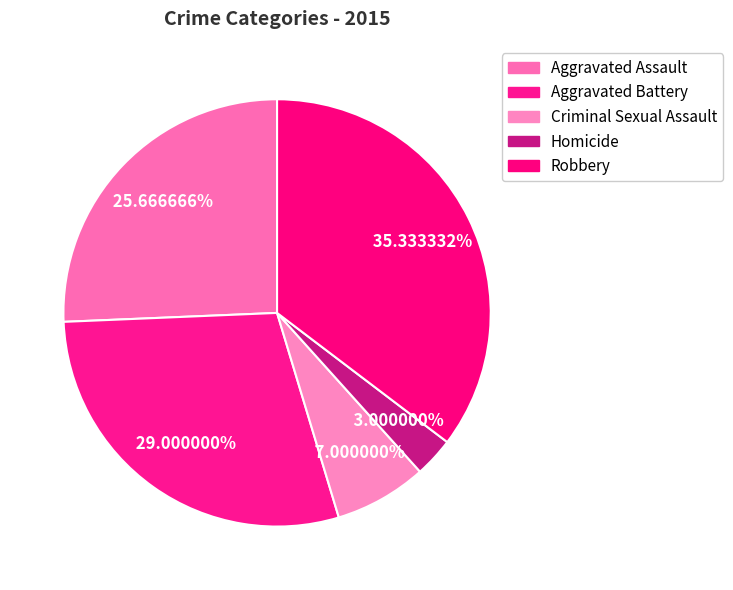

Which category has the biggest portion of the pie?

Robbery